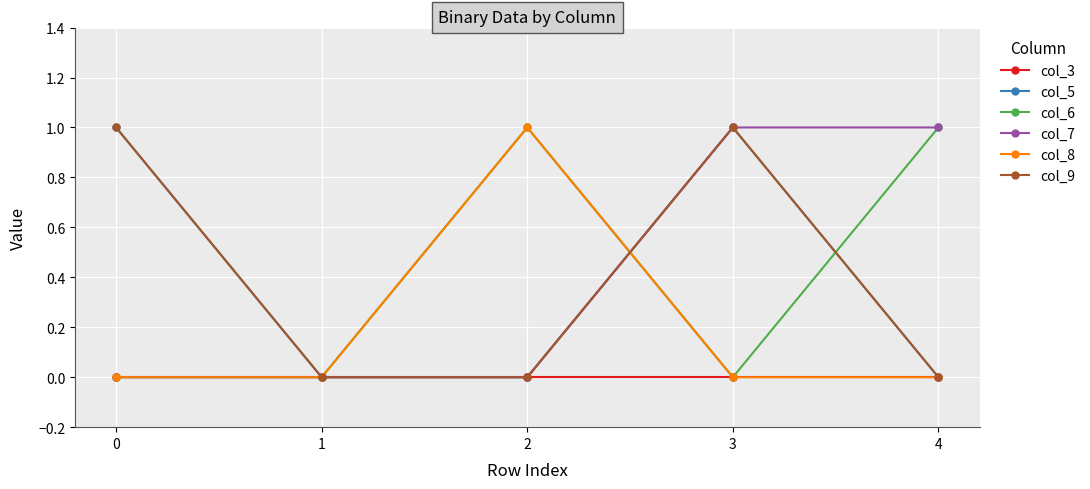

Is this an area chart (filled region under the line)?

No